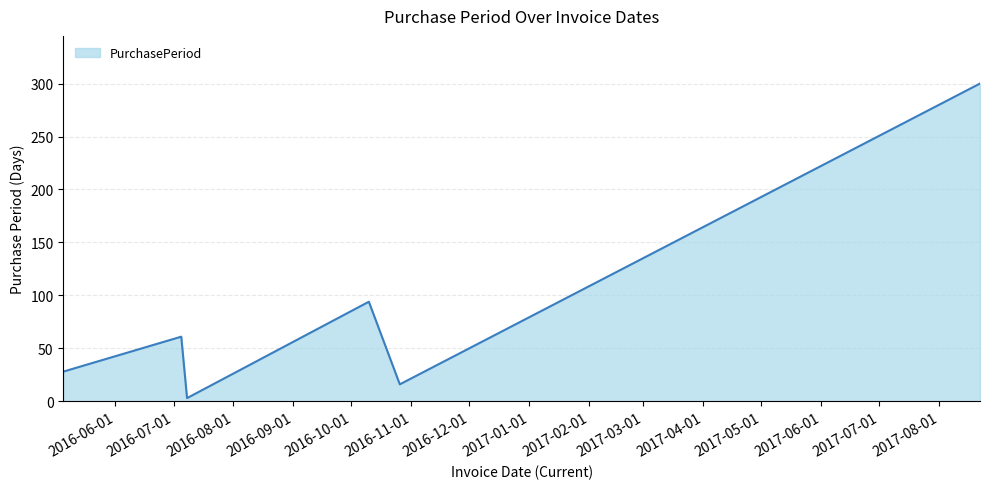

What is the average value?

84